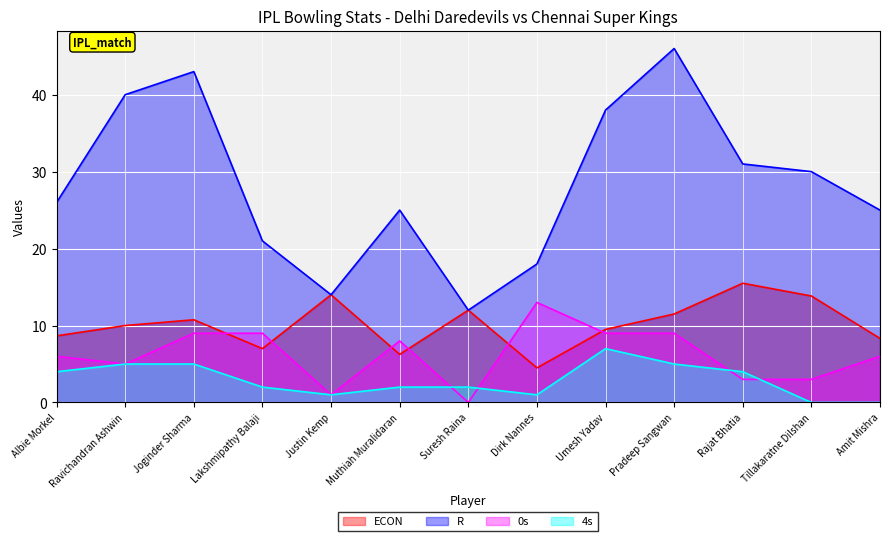

How many lines are shown in the chart?

4